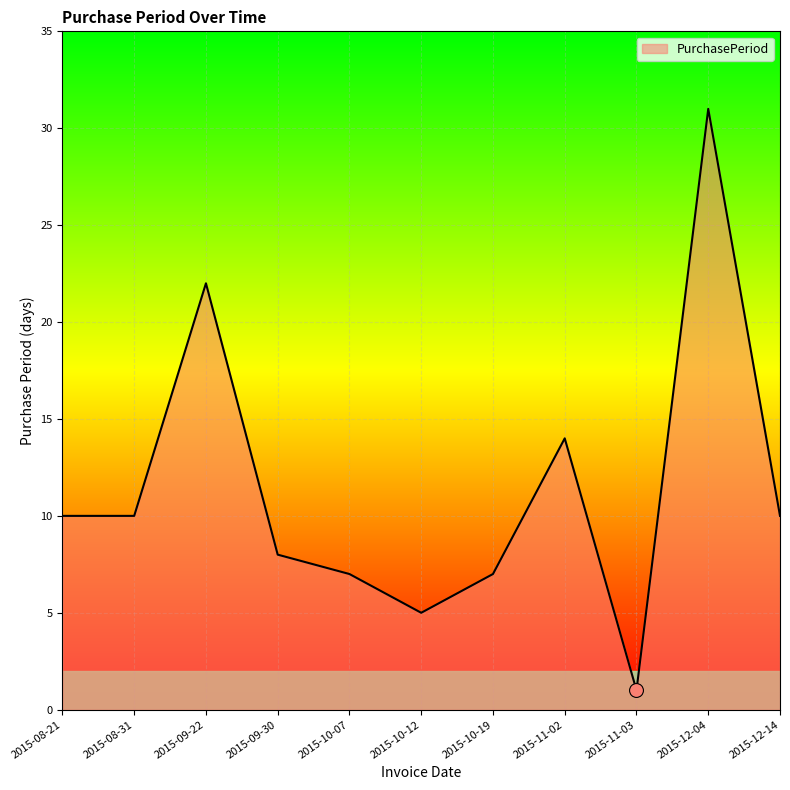

Reading left to right, what are all the values shown in this chart?

10	10	22	8	7	5	7	14	1	31	10